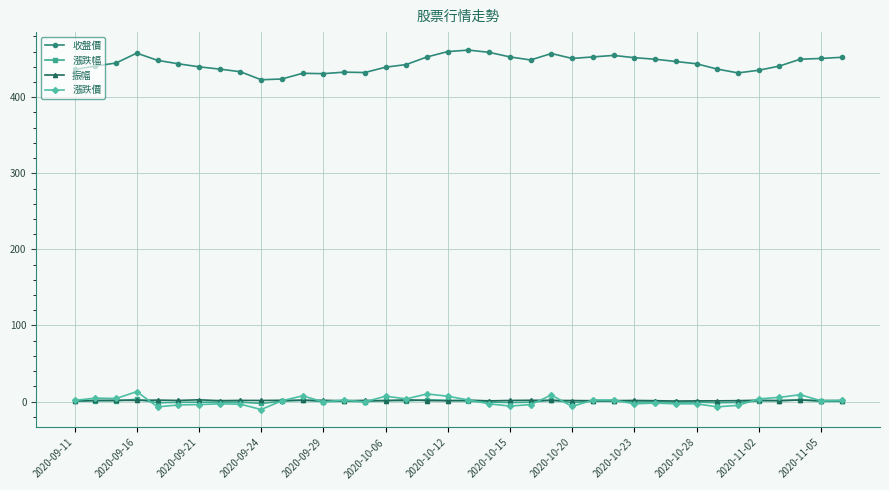

What is the value of the 收盤價 point at the 34th from the left?

435.5